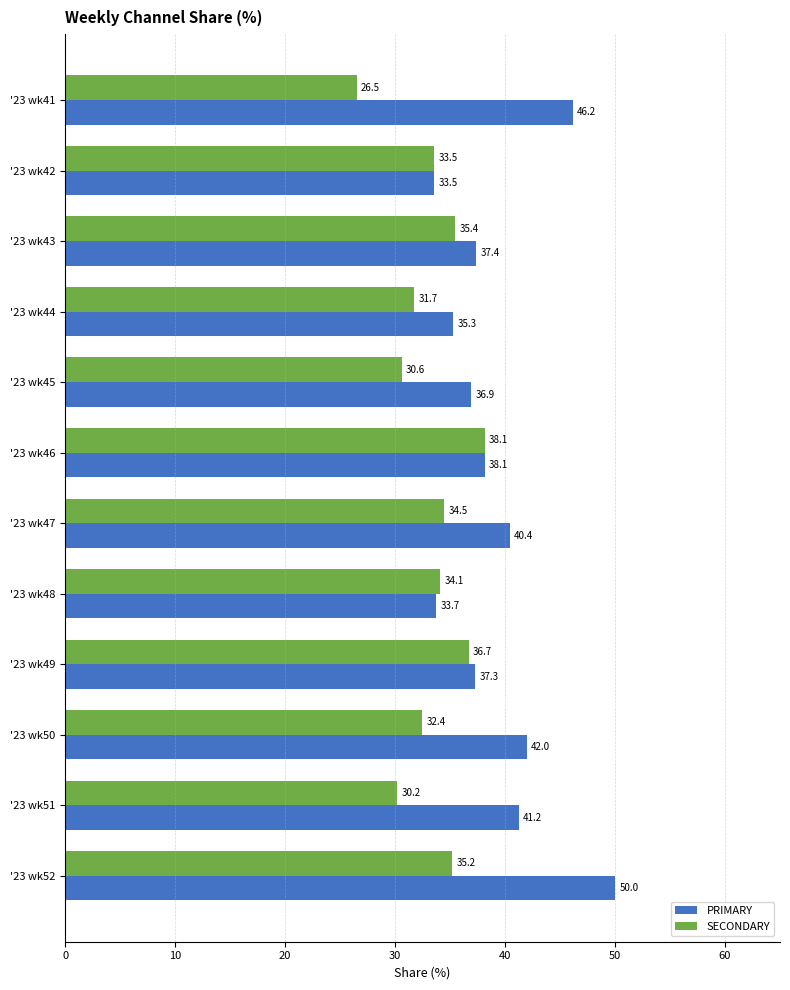

True or false: PRIMARY has a value of 46.2 at '23 wk41.

True